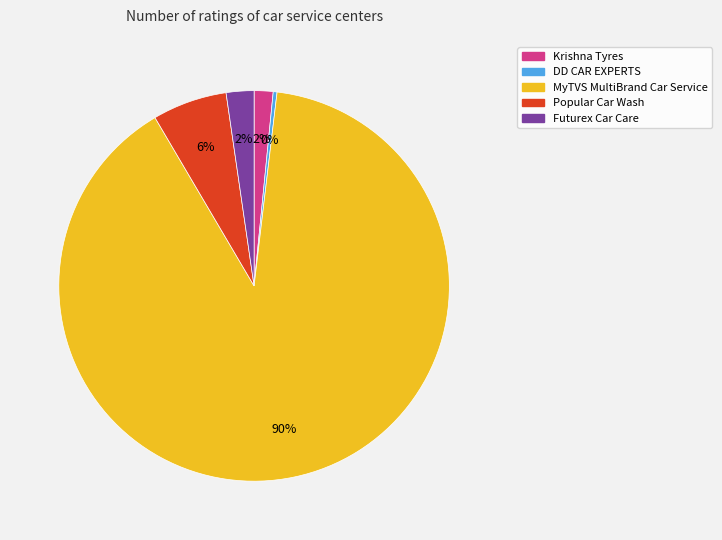

What is the largest slice in the pie chart?

MyTVS MultiBrand Car Service